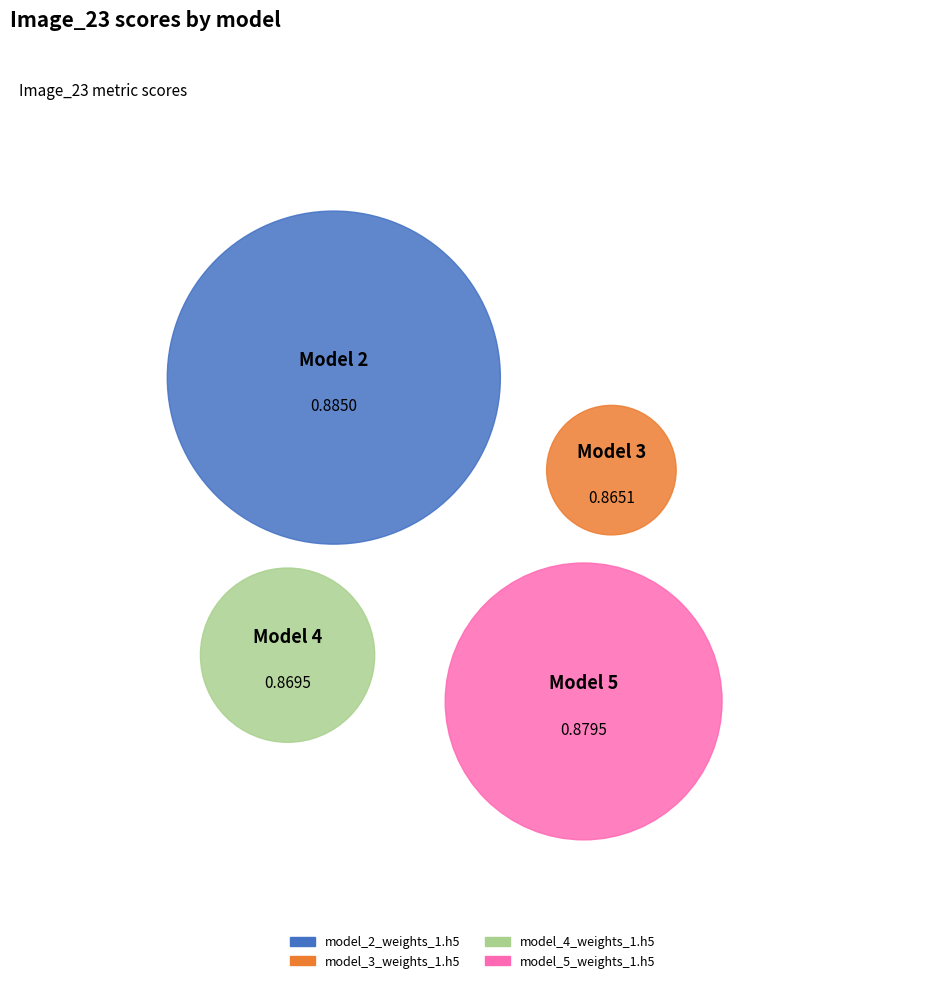

Which slice is the smallest?

model_3_weights_1.h5